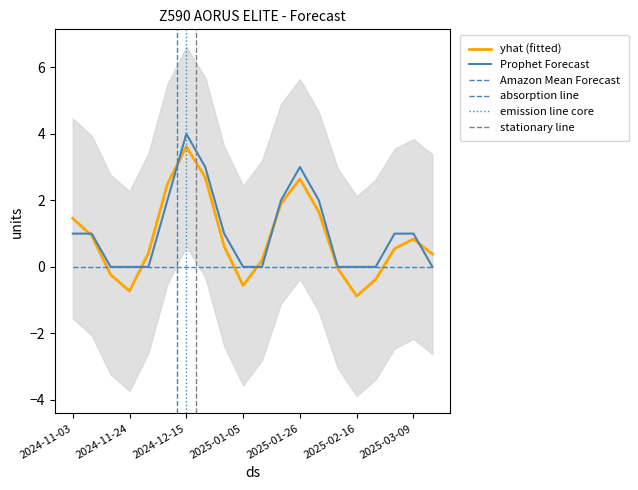

How many data points in Prophet Forecast are above 1?

6